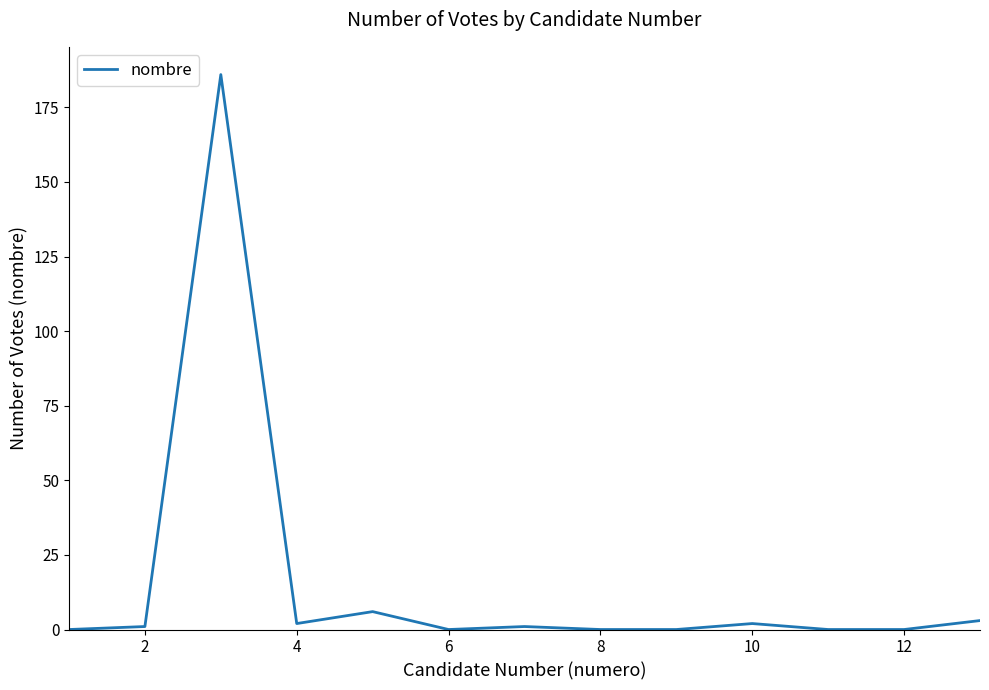

What is the maximum value shown in the chart?

186